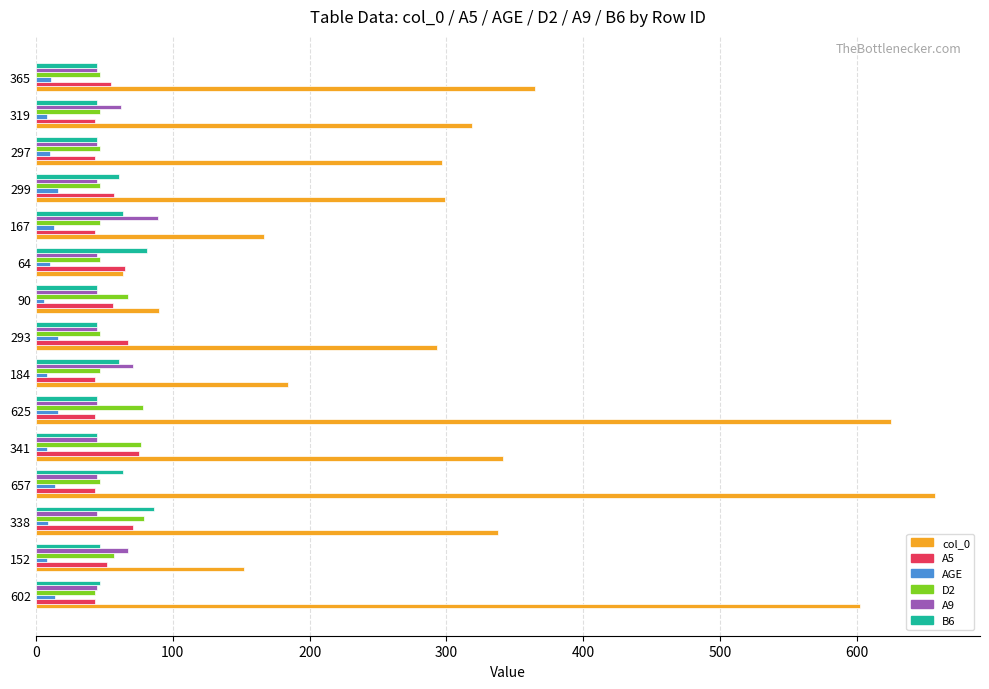

What is the highest value of the AGE series?

16